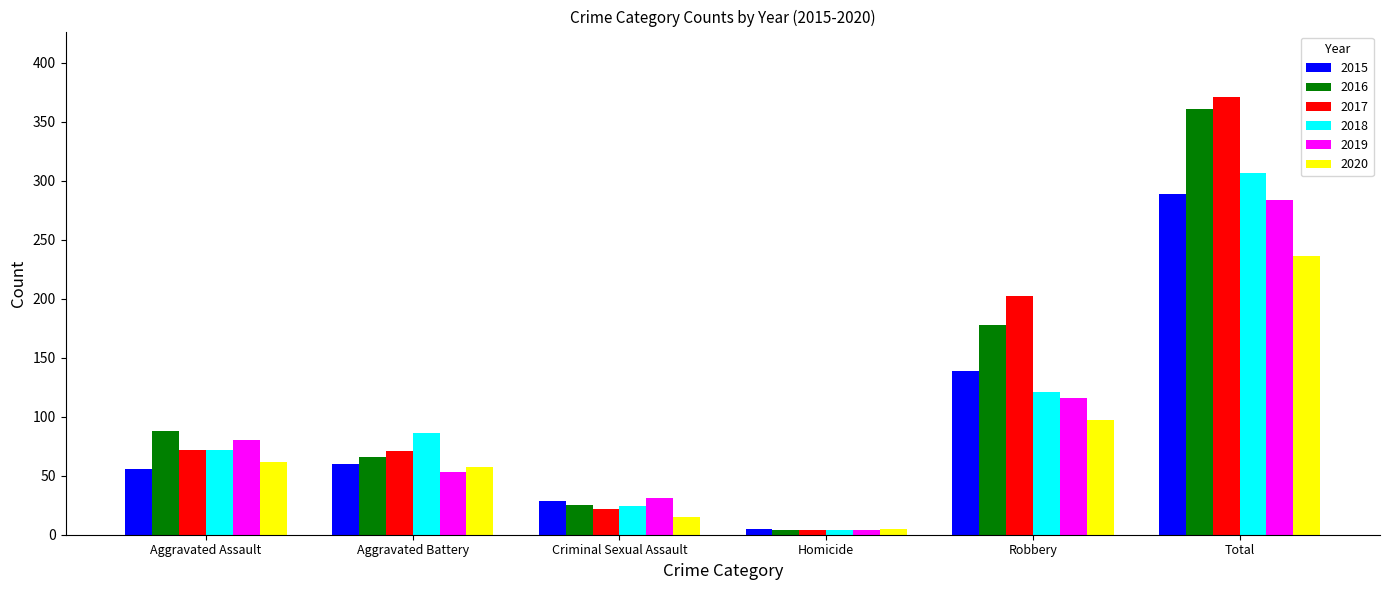

Rank the series by their maximum value, from lowest to highest.

2020, 2019, 2015, 2018, 2016, 2017